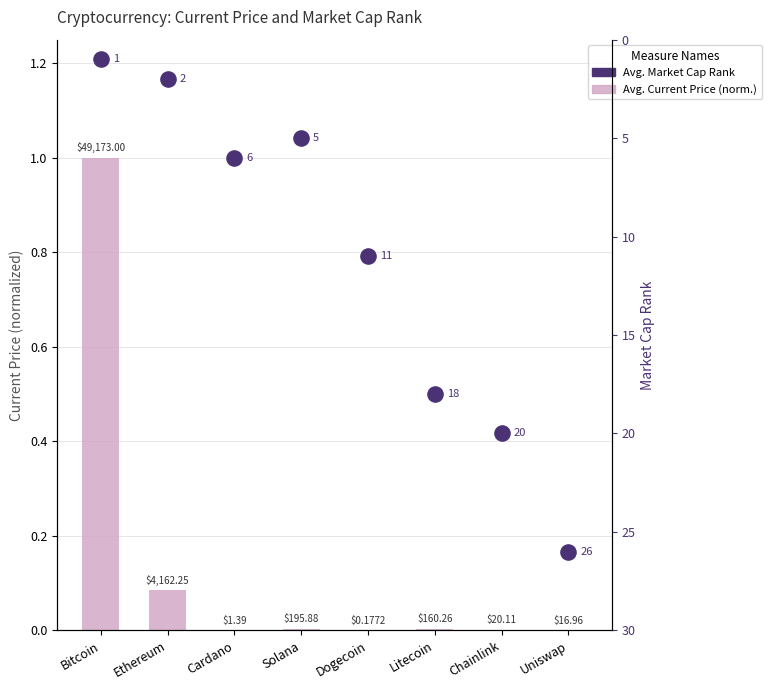

Which series contains the highest Y value?

Avg. Market Cap Rank